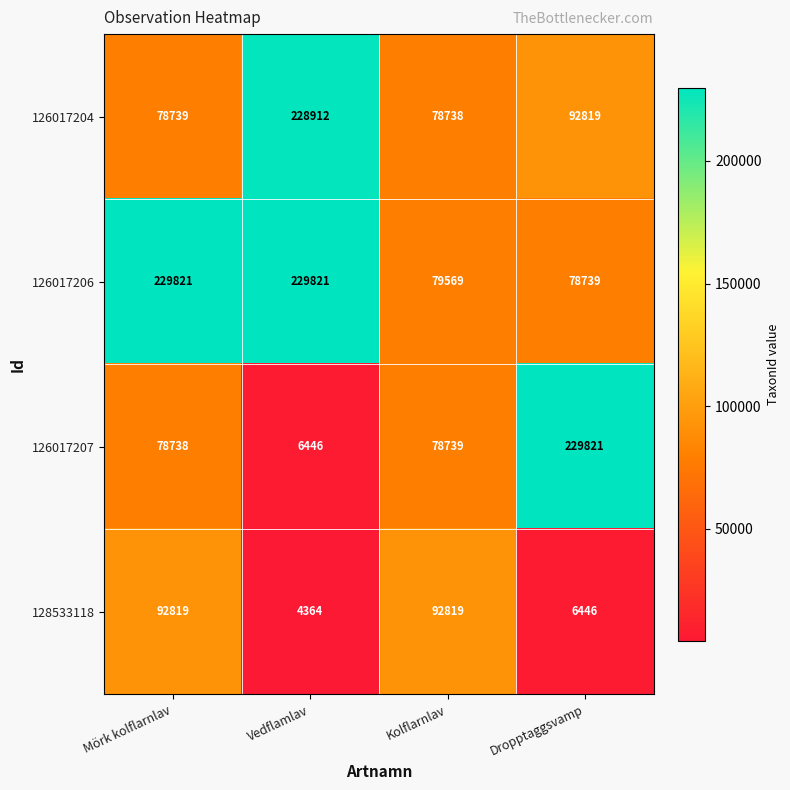

Count the number of categories in the chart.

4